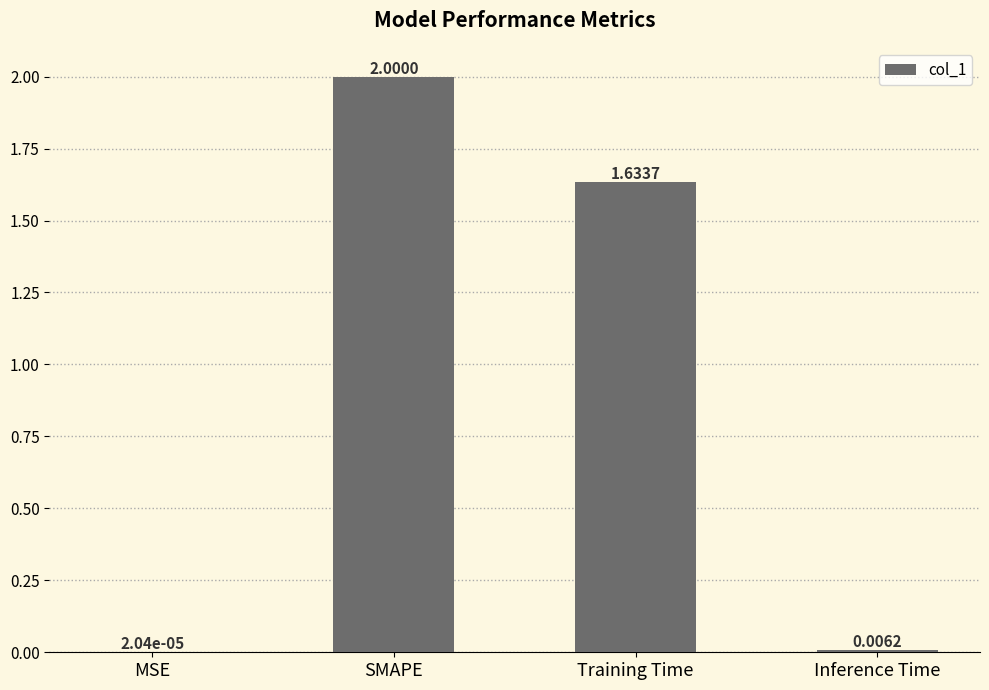

What is the change in value from Training Time to Inference Time?

-1.6